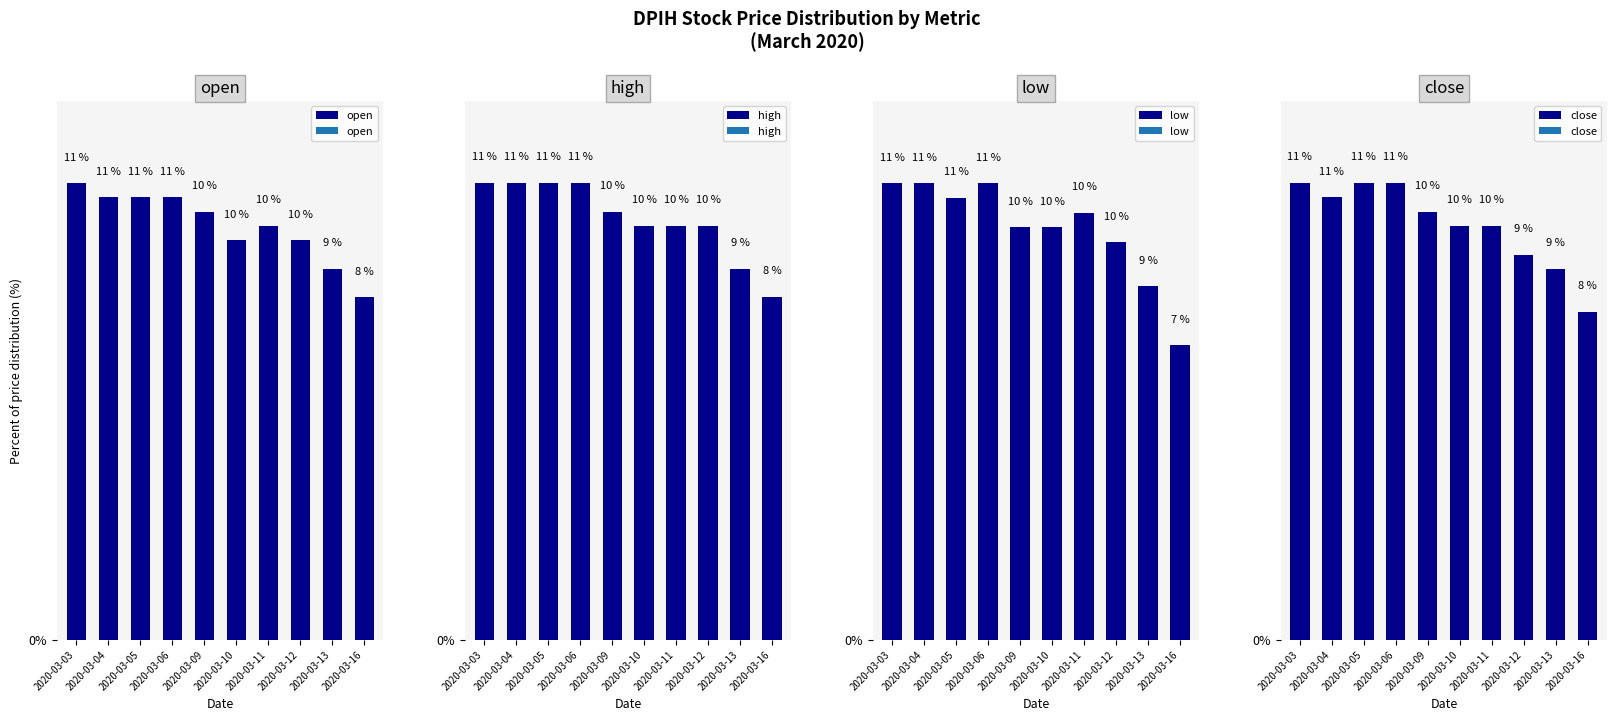

How many groups of bars are there?

10